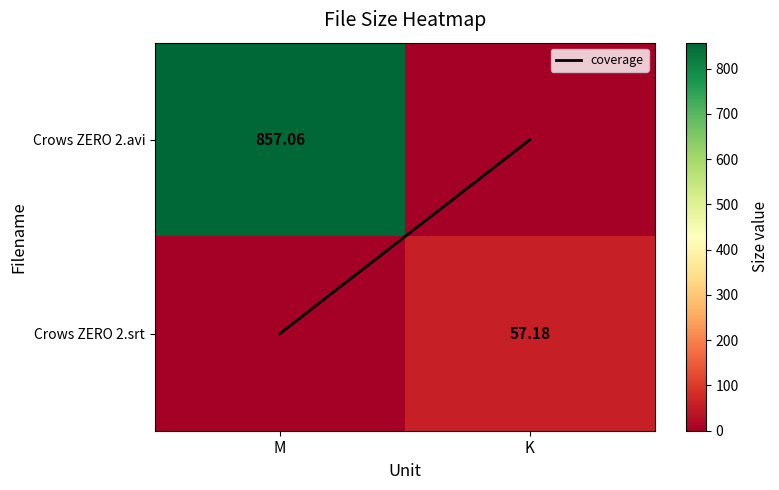

At how many categories does at least one series exceed 793?

1